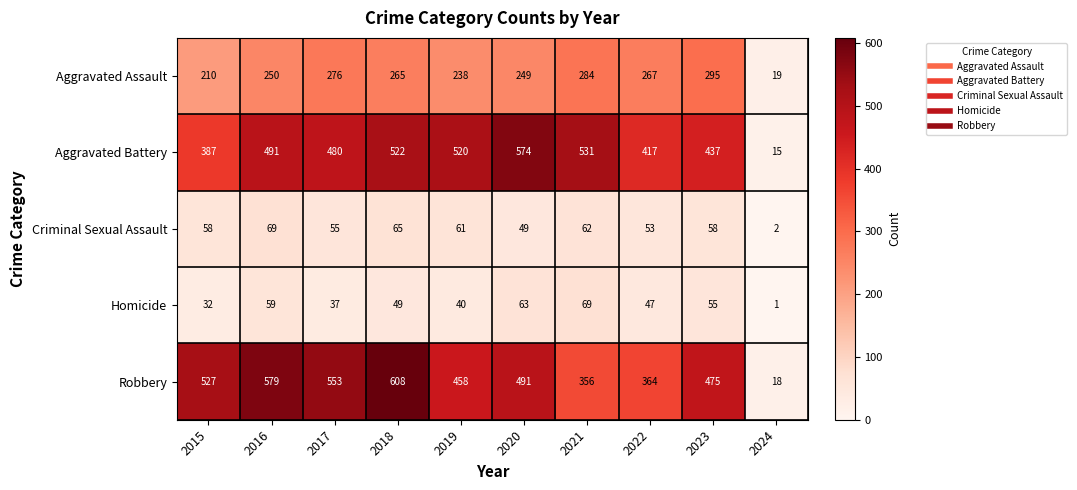

What value does the Aggravated Battery series have at 2024?

15